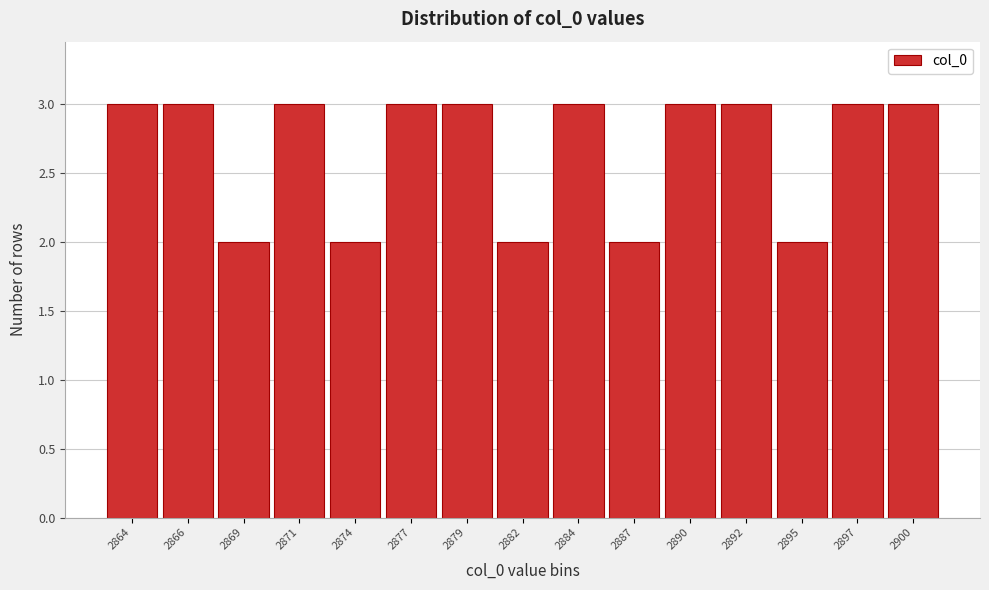

Reading left to right, what are all the values shown in this chart?

2864=3	2866=3	2869=2	2871=3	2874=2	2877=3	2879=3	2882=2	2884=3	2887=2	2890=3	2892=3	2895=2	2897=3	2900=3